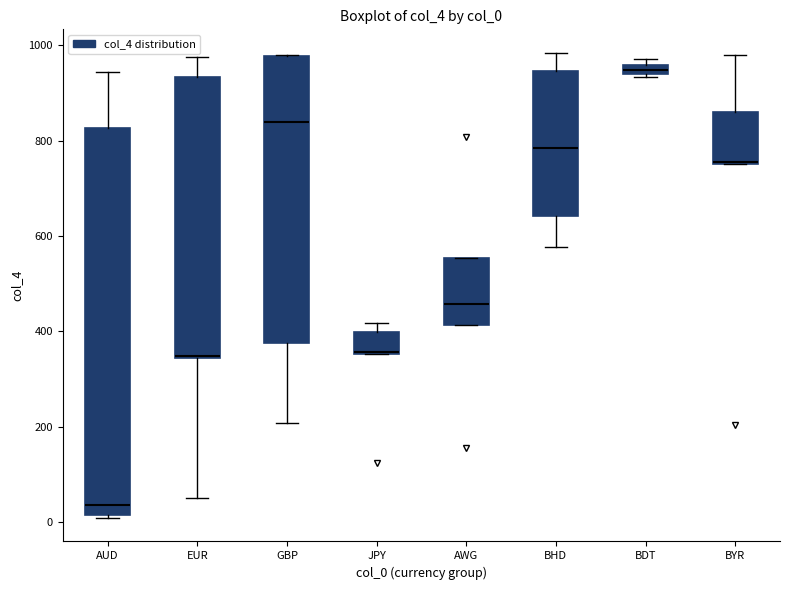

Where does the median line of the box for AUD sit on the y-axis? The values are not printed on the chart, so give them approximately, as read against the axis.

40